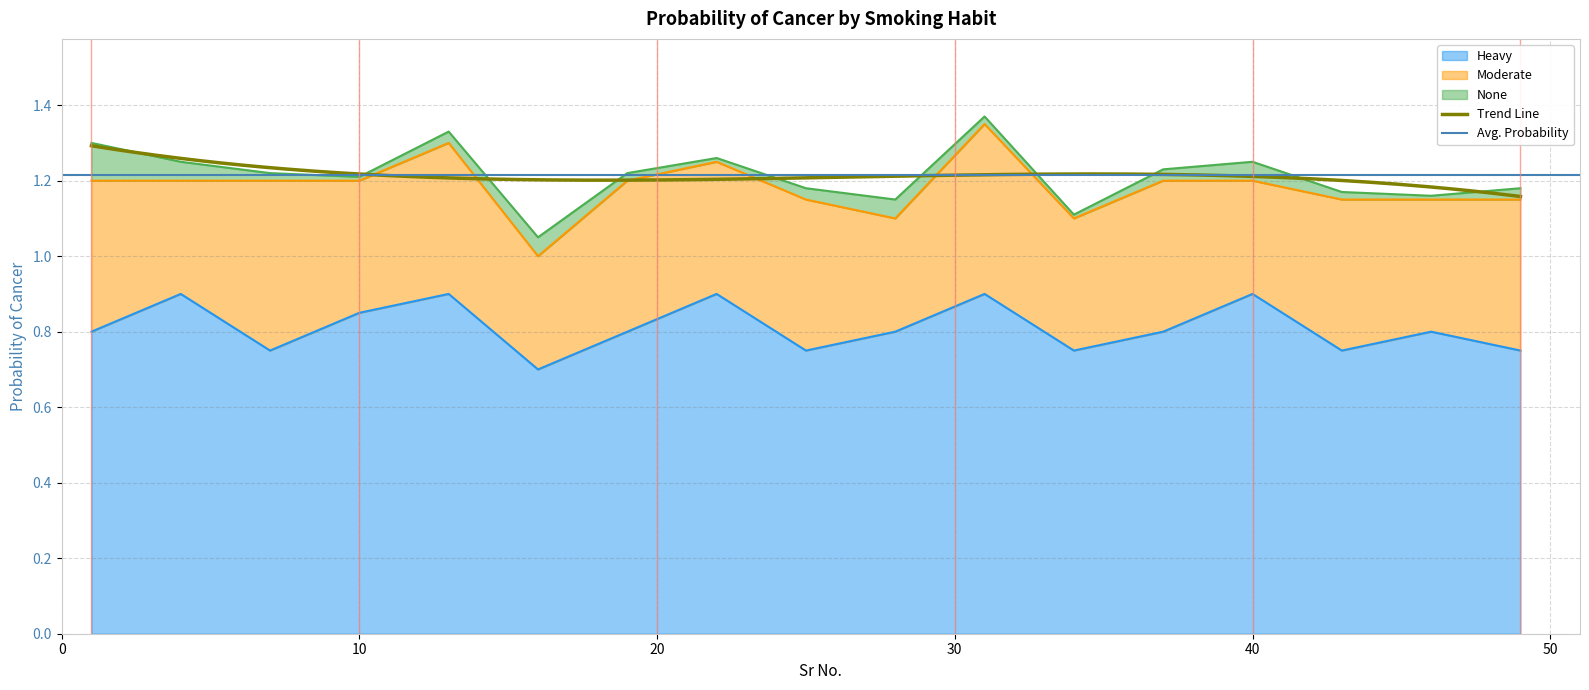

How many lines are shown in the chart?

3